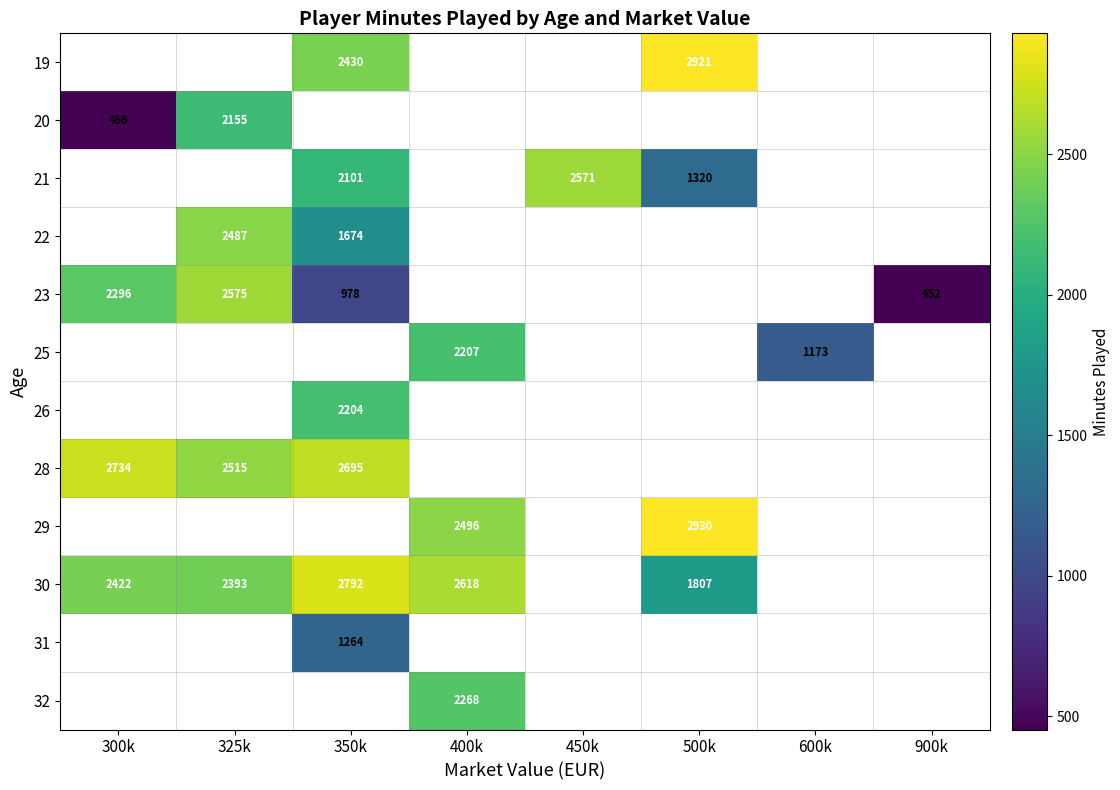

How many distinct data groups are displayed?

12